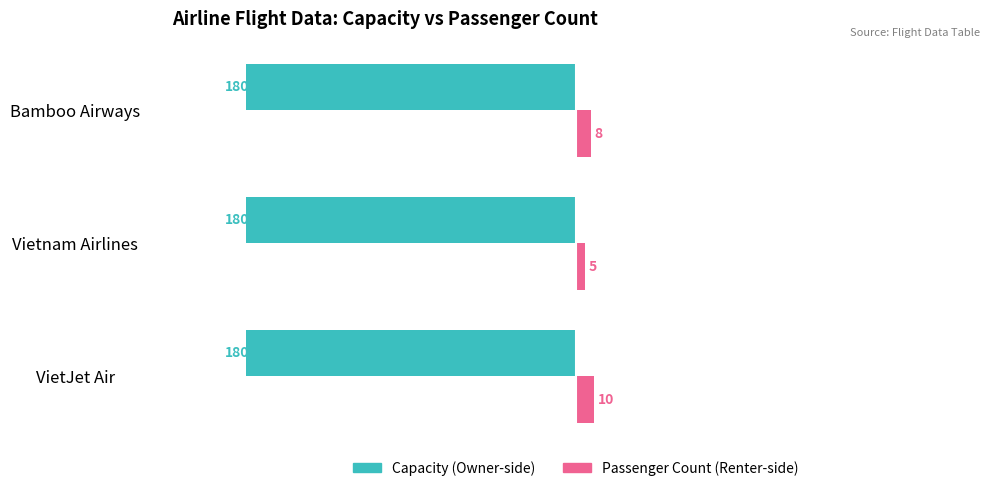

What is the spread (max minus min) of values at Vietnam Airlines?

185